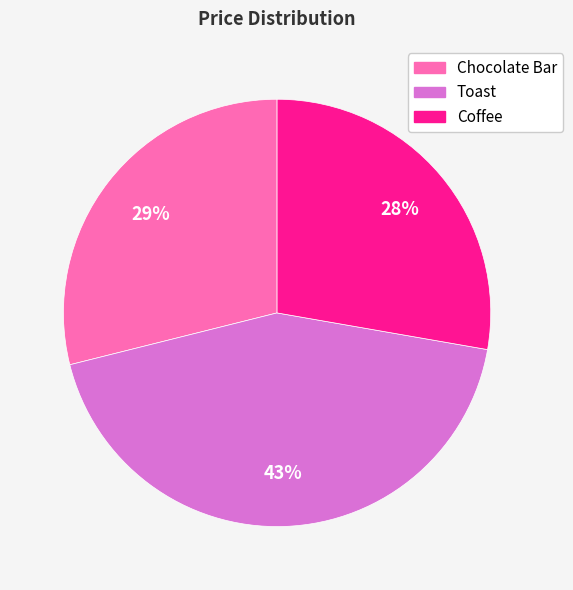

Which slice is the largest?

Toast